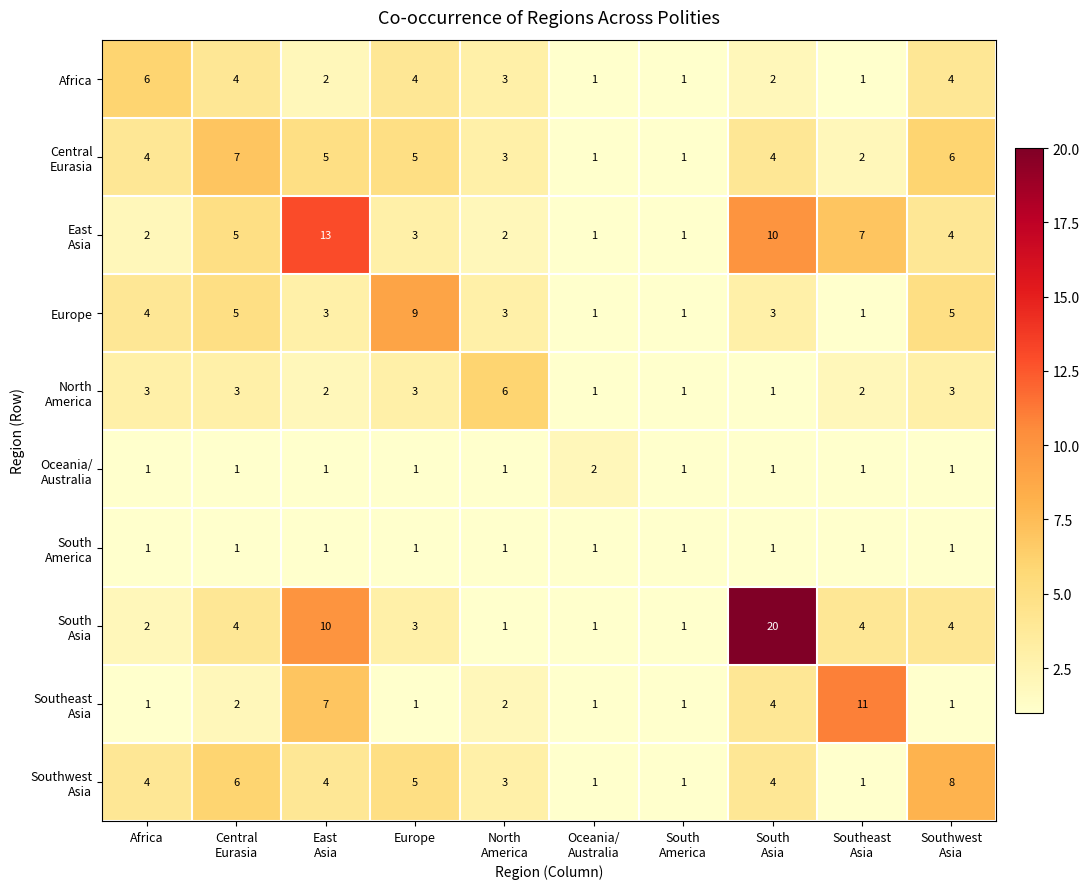

What is the difference between the maximum and minimum values in the Europe series?

8